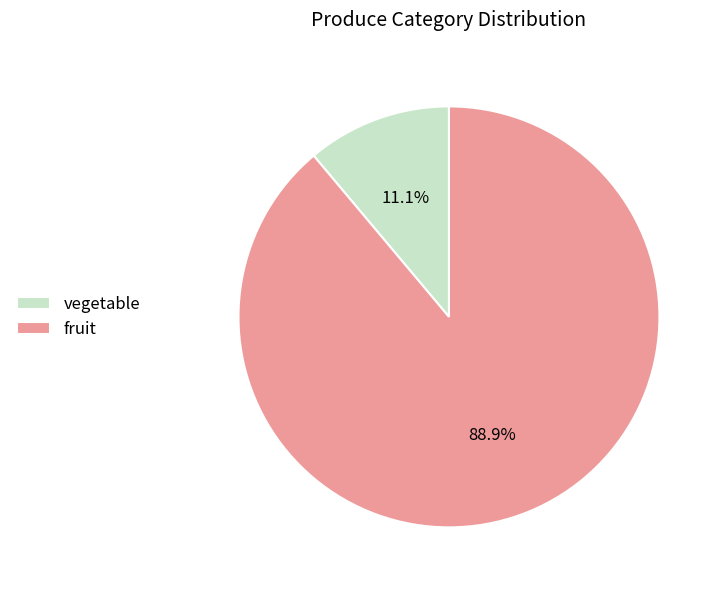

How many slices are in this pie chart?

2